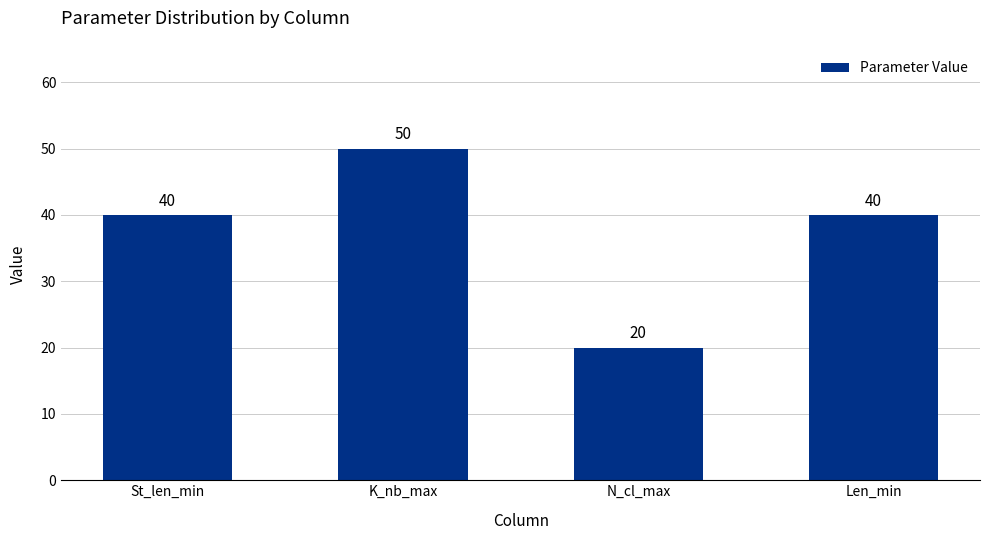

Which label corresponds to the smallest value in the chart?

N_cl_max